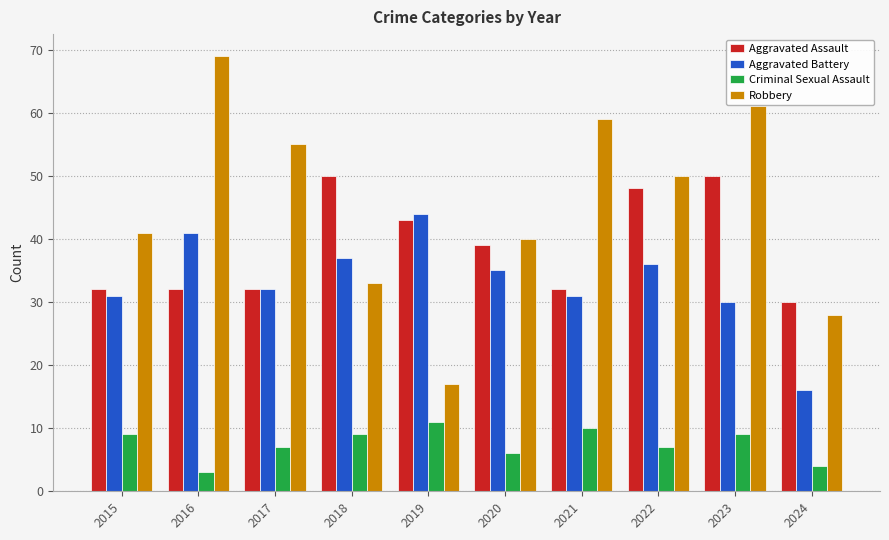

How many data points in Aggravated Assault are less than 39?

5